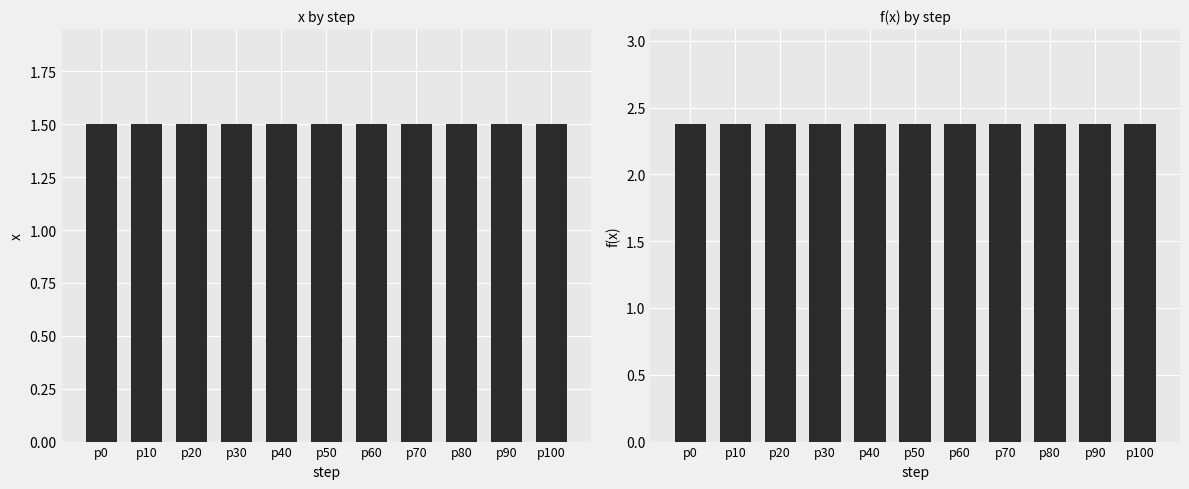

Which series has the largest range (max minus min)?

x